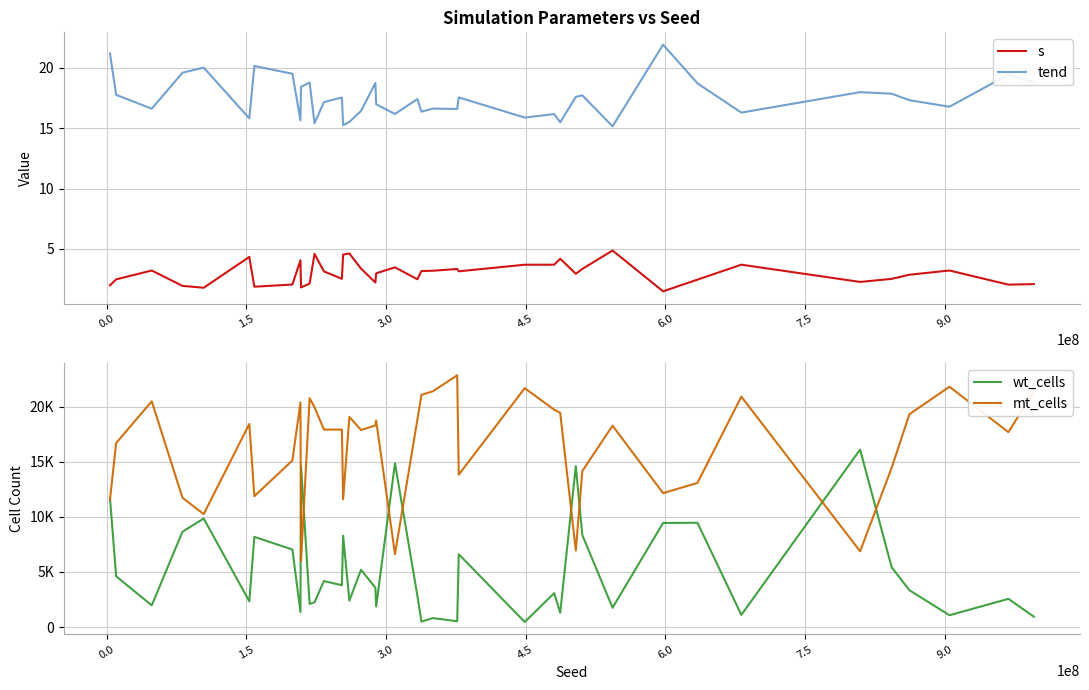

True or false: tend and wt_cells intersect in this chart.

False